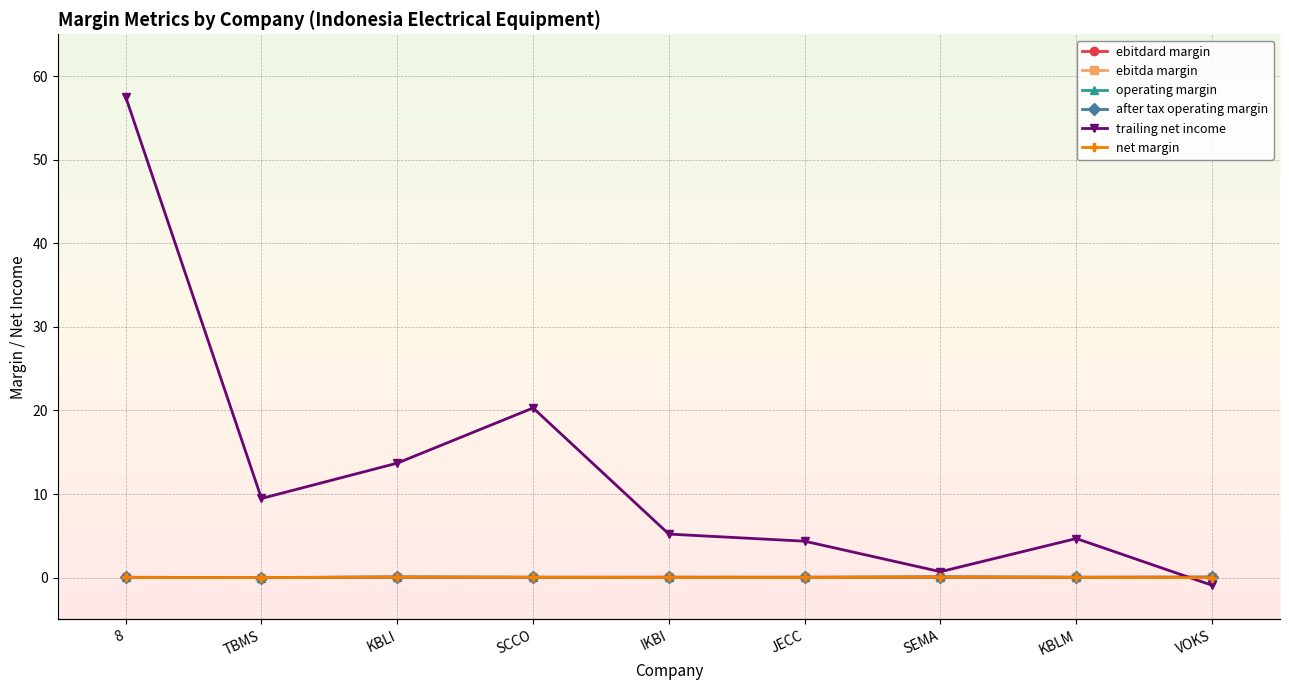

Rank the categories by trailing net income value from highest to lowest.

8, SCCO, KBLI, TBMS, IKBI, KBLM, JECC, SEMA, VOKS